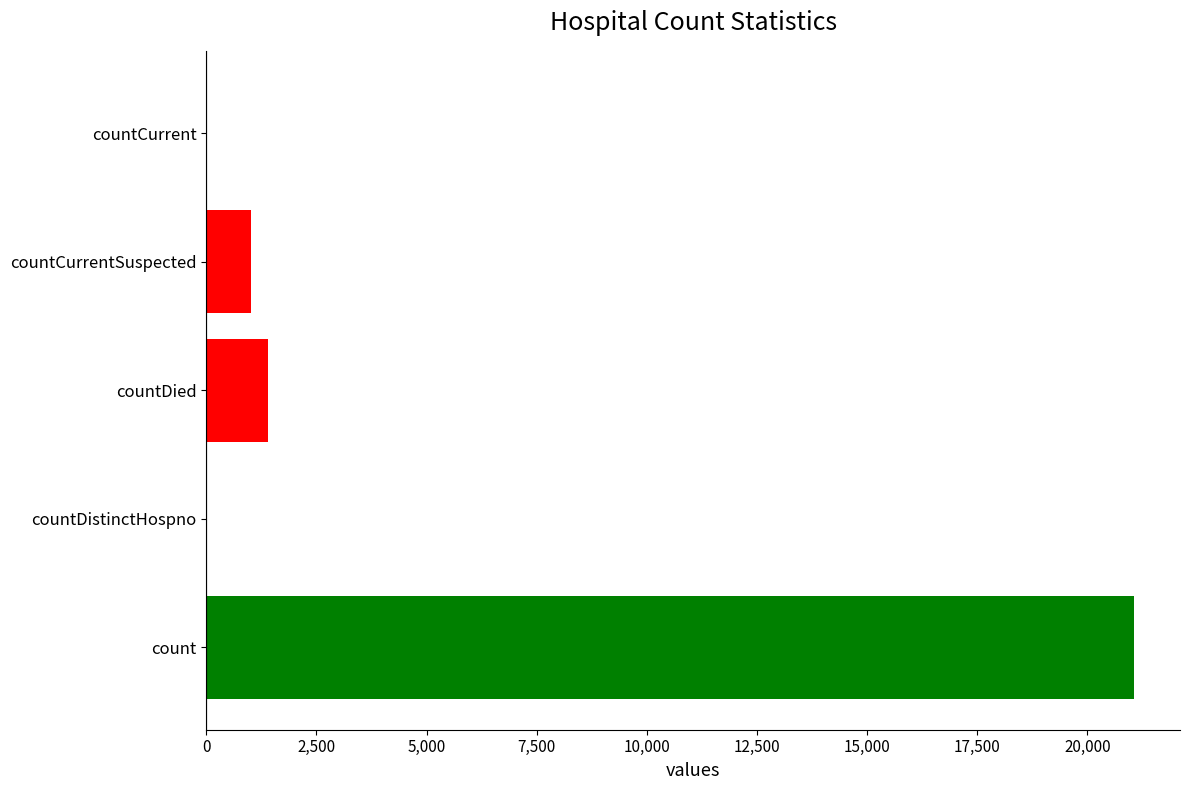

What is the average value?

4692